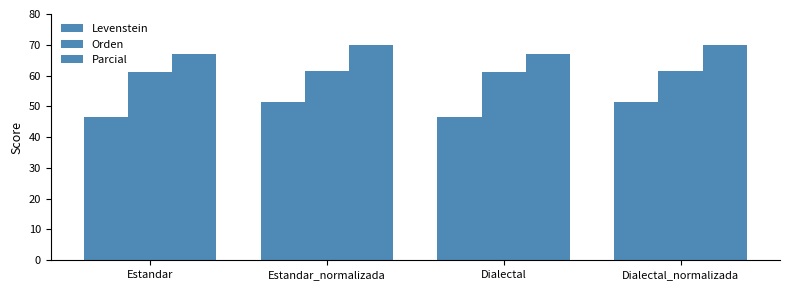

Reading right to left, extract all data points from this chart.

Levenstein: Dialectal_normalizada=51.4	Dialectal=46.6	Estandar_normalizada=51.4	Estandar=46.6
Orden: Dialectal_normalizada=61.4	Dialectal=61.2	Estandar_normalizada=61.4	Estandar=61.2
Parcial: Dialectal_normalizada=69.9	Dialectal=67.1	Estandar_normalizada=69.9	Estandar=67.1